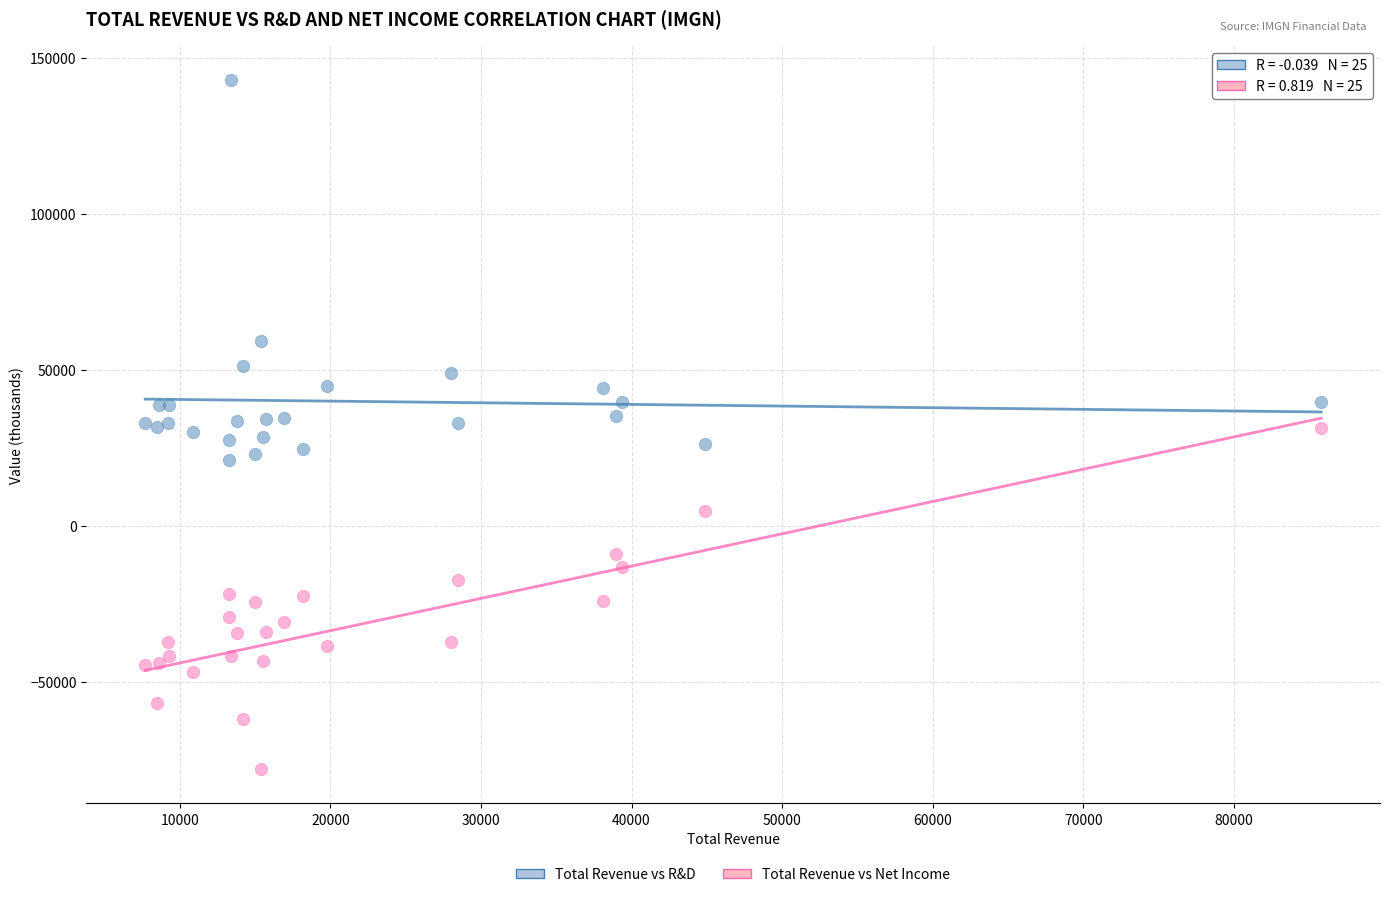

Which series reaches the maximum Y coordinate?

Total Revenue vs R&D